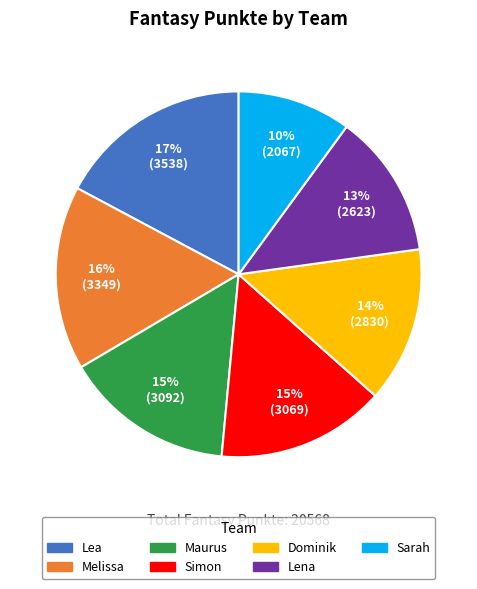

True or false: Maurus accounts for 15% of the total.

True